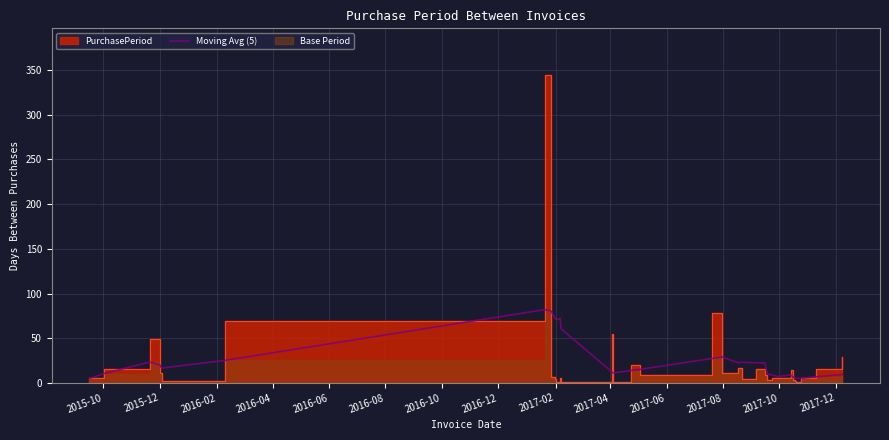

The value of Moving Avg (5) at 2017-02 is 71.3. True or false?

True